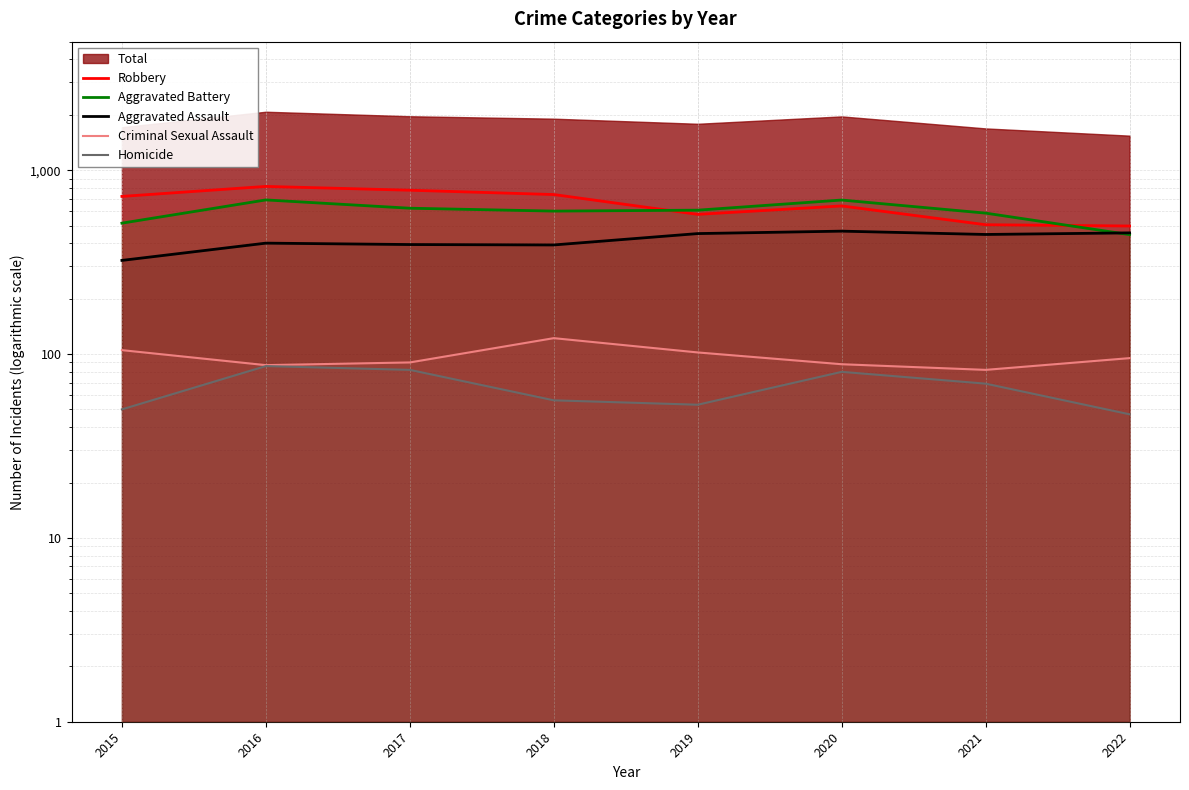

Which series has the largest total across all categories?

Robbery